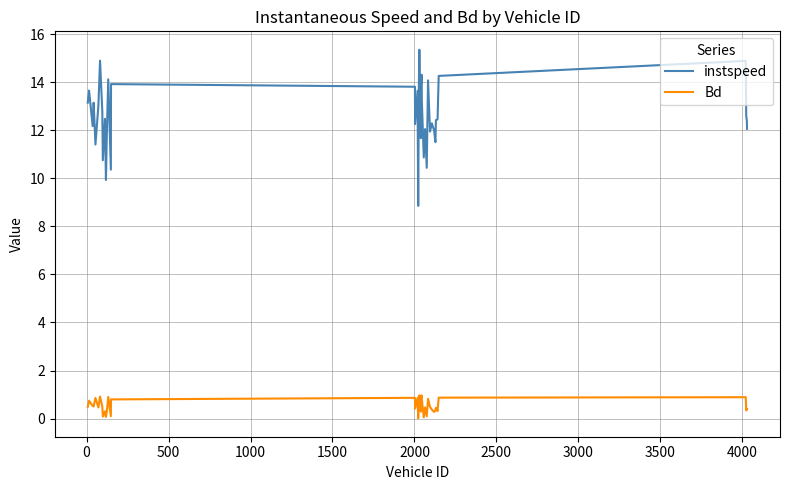

Which series has the widest spread of values?

instspeed